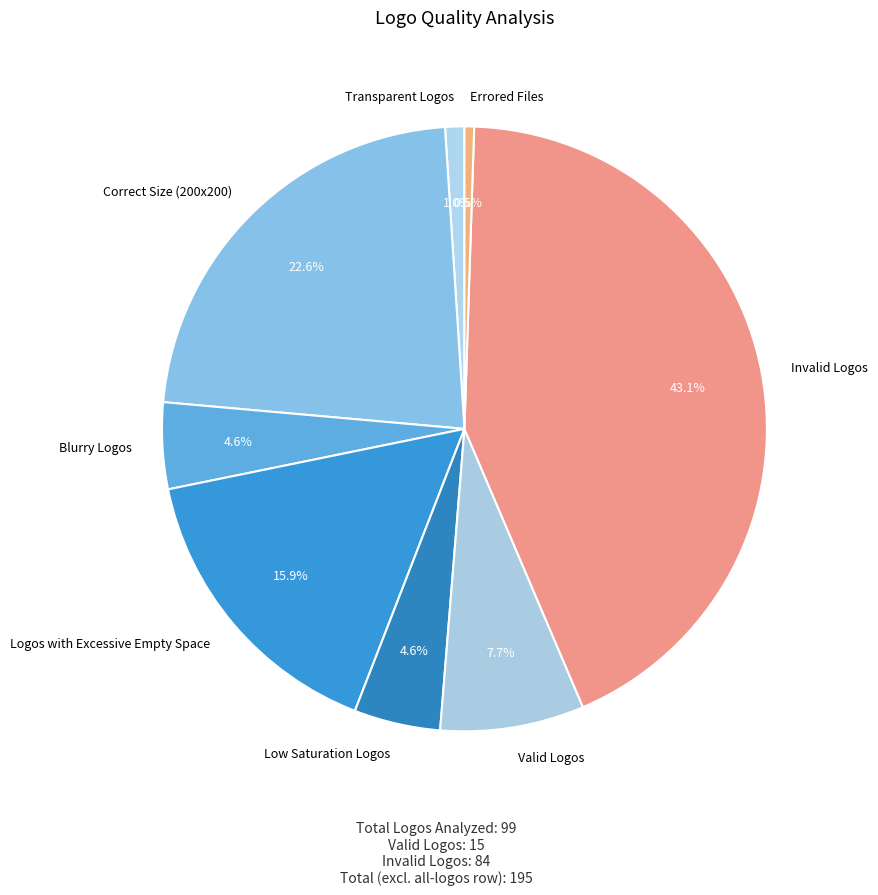

Is there a majority slice in this chart?

No